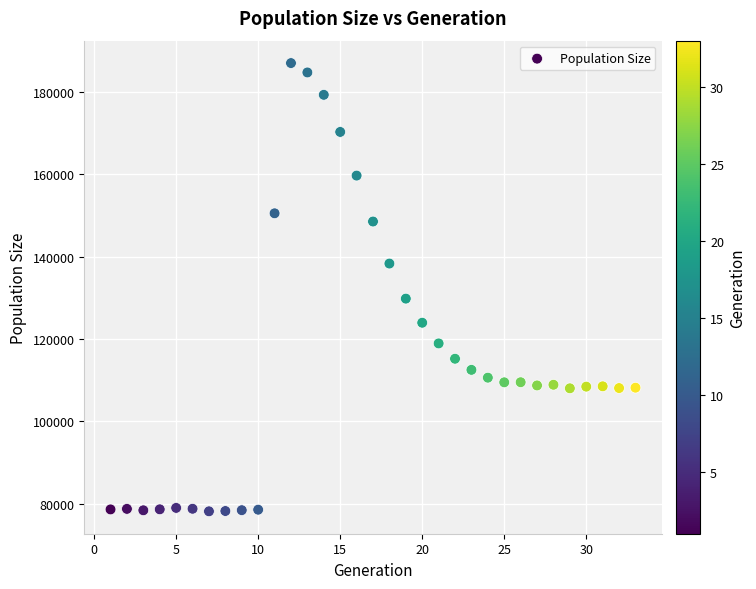

What Y value in the scatter plot is closest to 132566?

129792